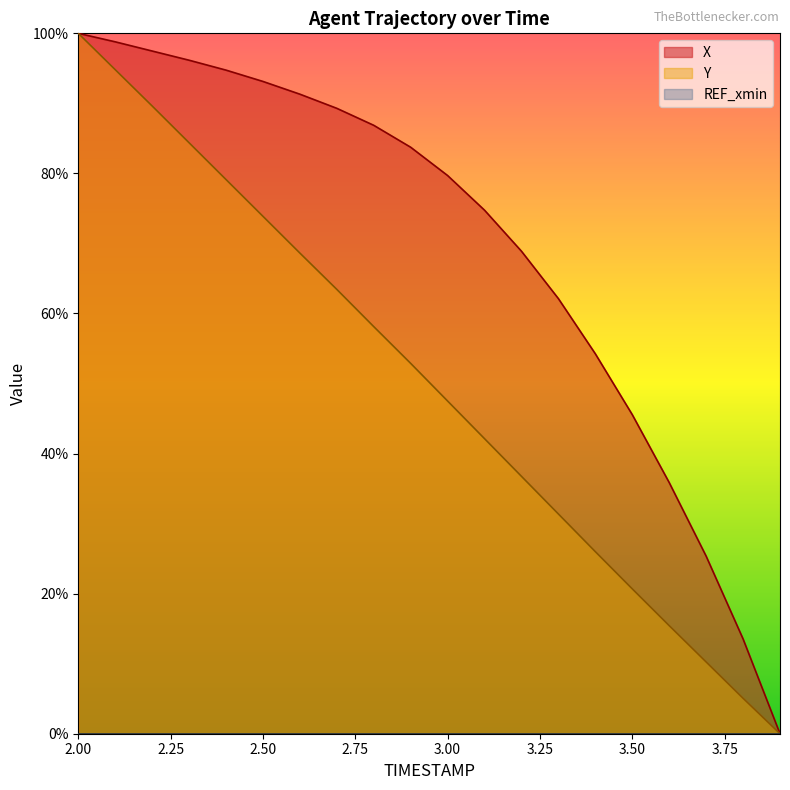

At which label does Y first exceed 52?

2.00